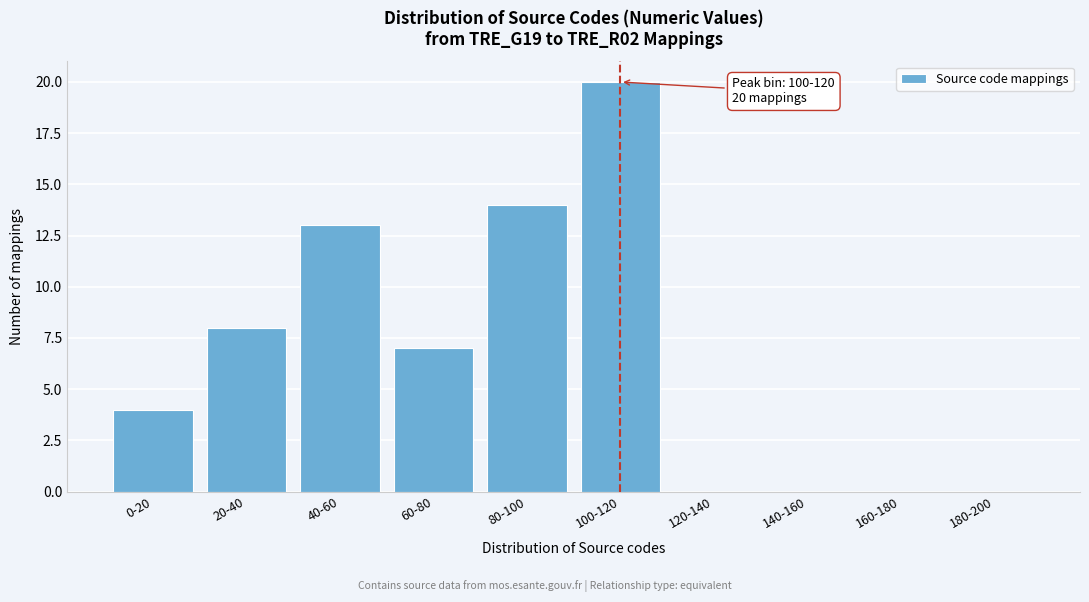

Reading left to right, list all the values displayed in this chart.

0-20=4	20-40=8	40-60=13	60-80=7	80-100=14	100-120=20	120-140=0	140-160=0	160-180=0	180-200=0